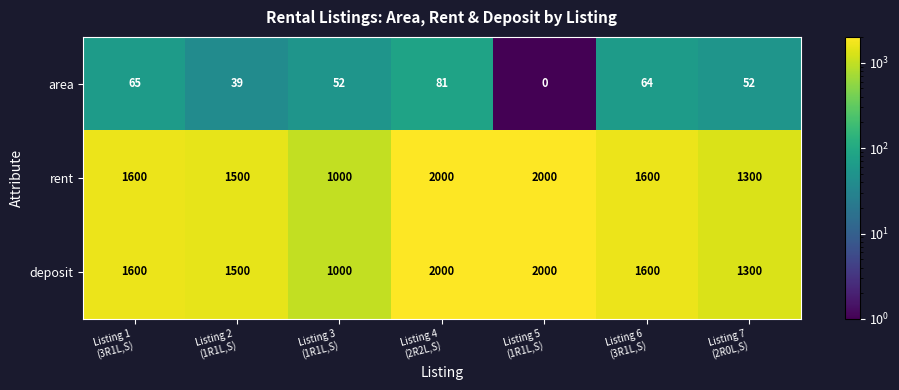

What is the difference between the second highest and minimum values in the area series?

65